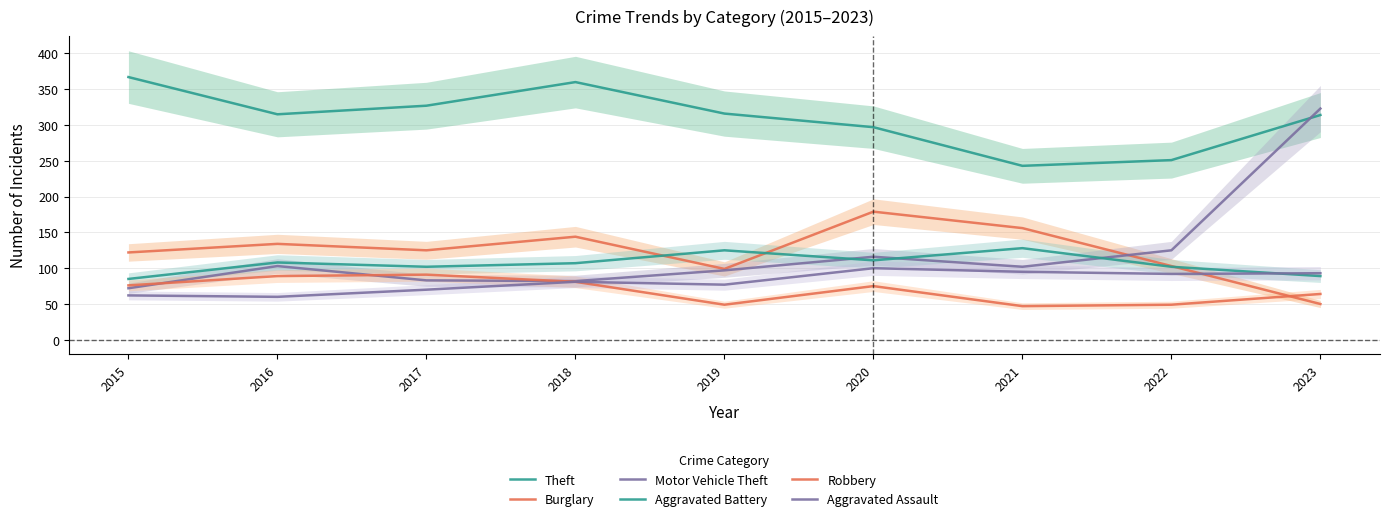

Does the chart have visible grid lines?

Yes